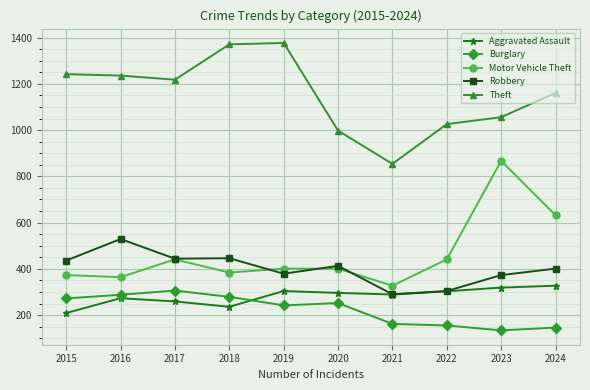

In Aggravated Assault, how many points are higher than both neighbors (excluding endpoints)?

2